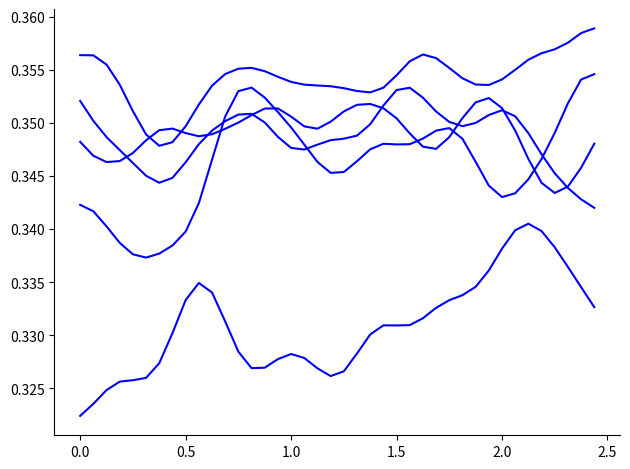

How many series are shown in this chart?

5